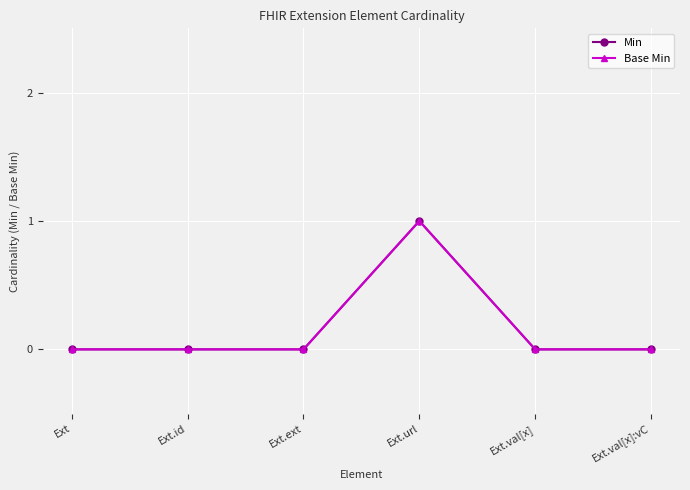

Which has a higher value, Ext.val[x]:vC or Ext?

Ext.val[x]:vC